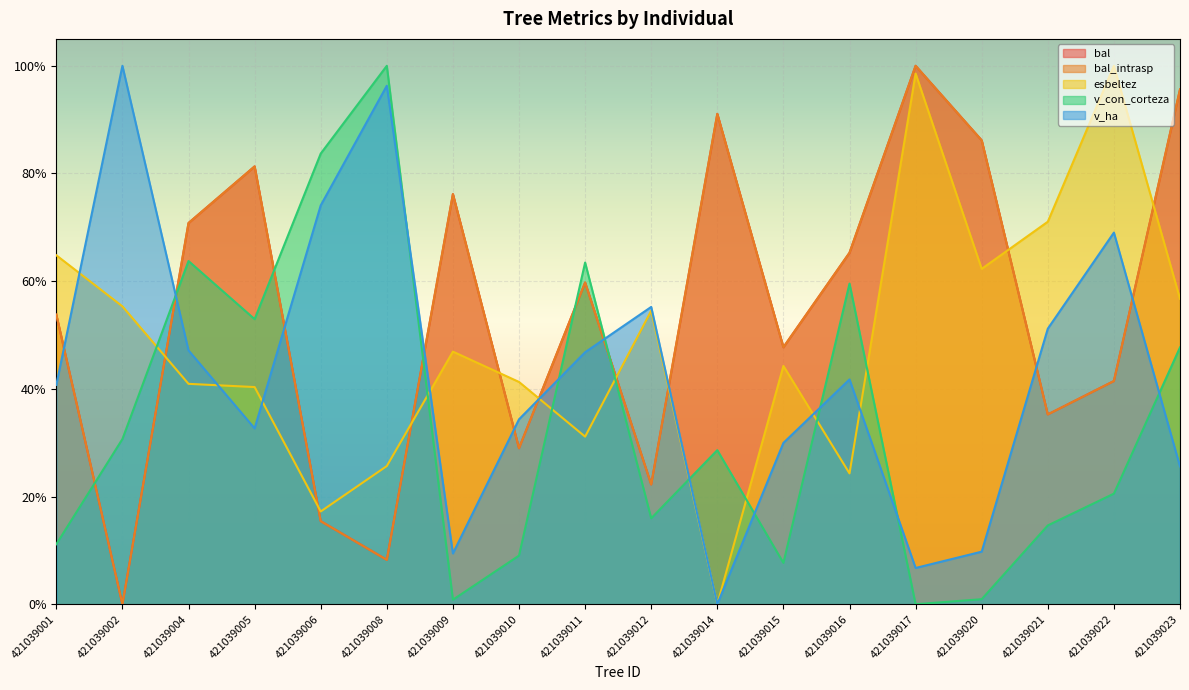

What is the difference between the maximum and minimum values in the bal series?

1.0